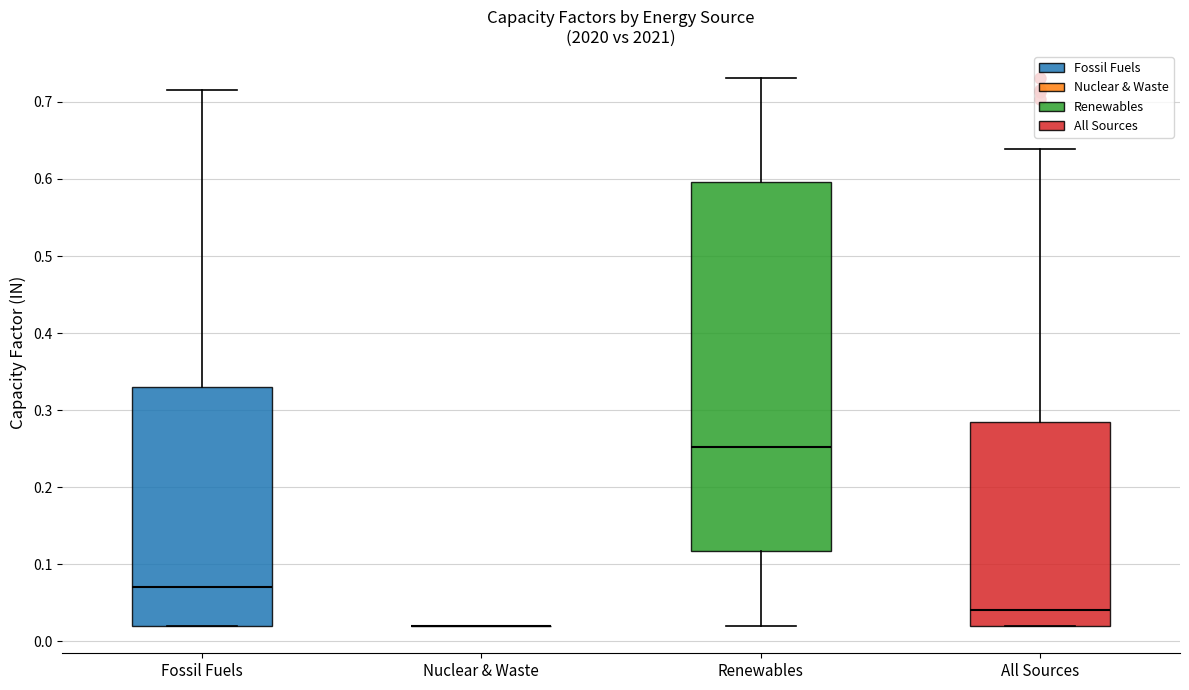

Where does the median line of the box for All Sources sit on the y-axis? The values are not printed on the chart, so give them approximately, as read against the axis.

0.04